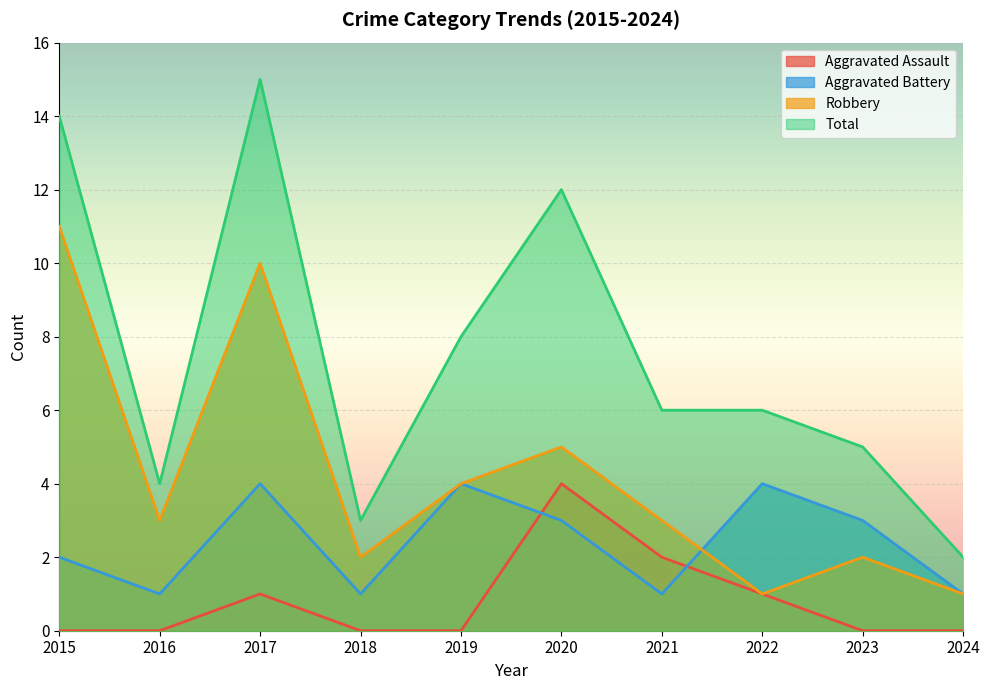

Reading left to right, list all the values displayed in this chart.

Aggravated Assault: 2015=0	2016=0	2017=1	2018=0	2019=0	2020=4	2021=2	2022=1	2023=0	2024=0
Aggravated Battery: 2015=2	2016=1	2017=4	2018=1	2019=4	2020=3	2021=1	2022=4	2023=3	2024=1
Robbery: 2015=11	2016=3	2017=10	2018=2	2019=4	2020=5	2021=3	2022=1	2023=2	2024=1
Total: 2015=14	2016=4	2017=15	2018=3	2019=8	2020=12	2021=6	2022=6	2023=5	2024=2